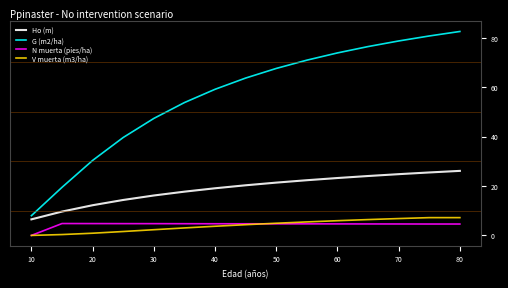

What is the maximum value shown in the chart?

82.5